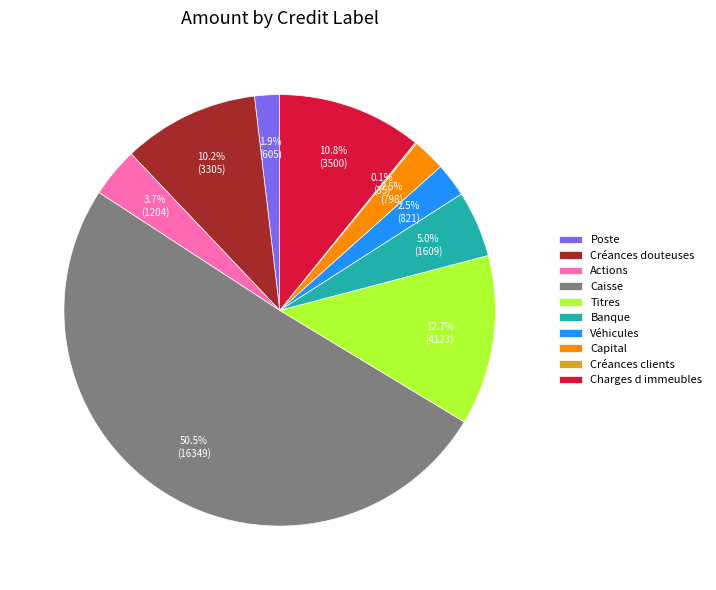

What is the ratio of the value at Charges d immeubles to the value at Créances douteuses?

1.1